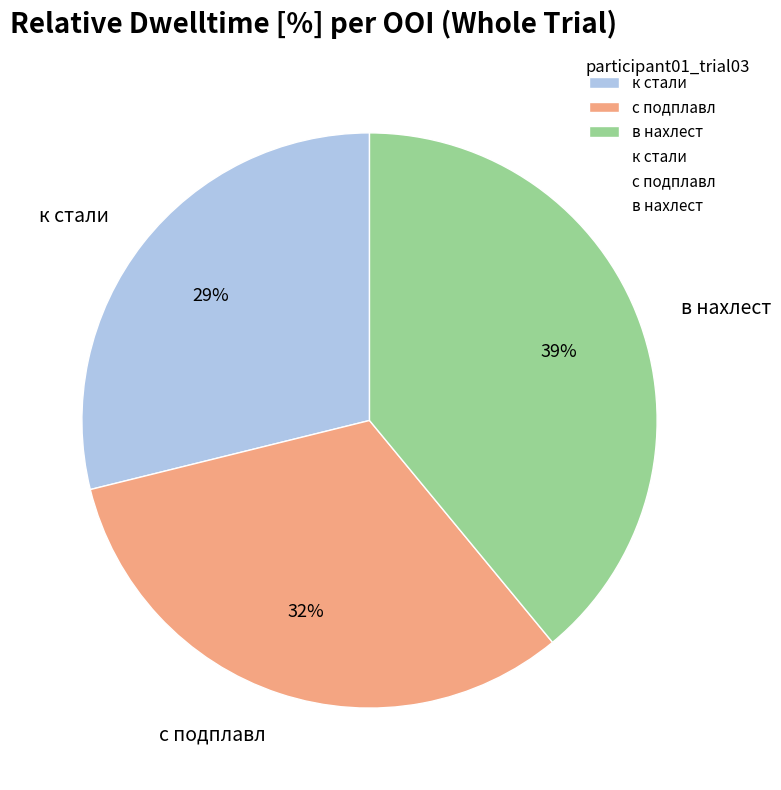

What is the largest slice in the pie chart?

в нахлест